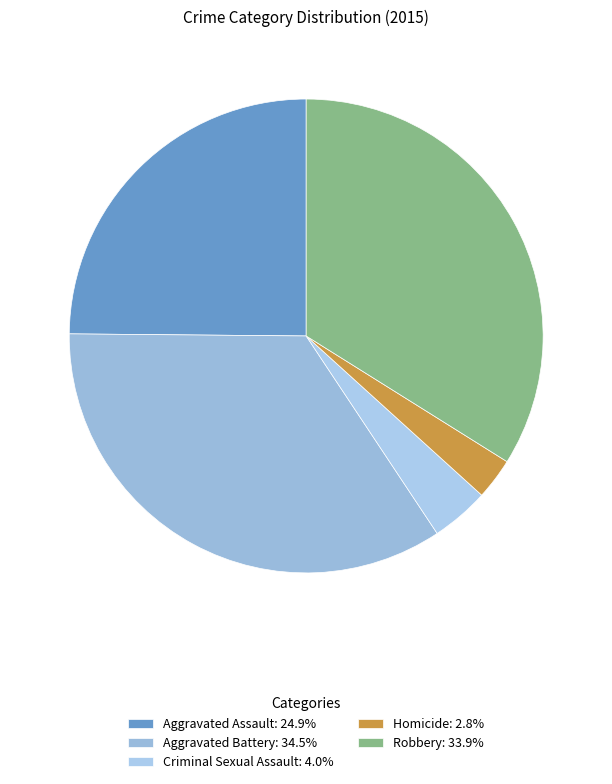

Is it true that Homicide is 3% of the pie?

True